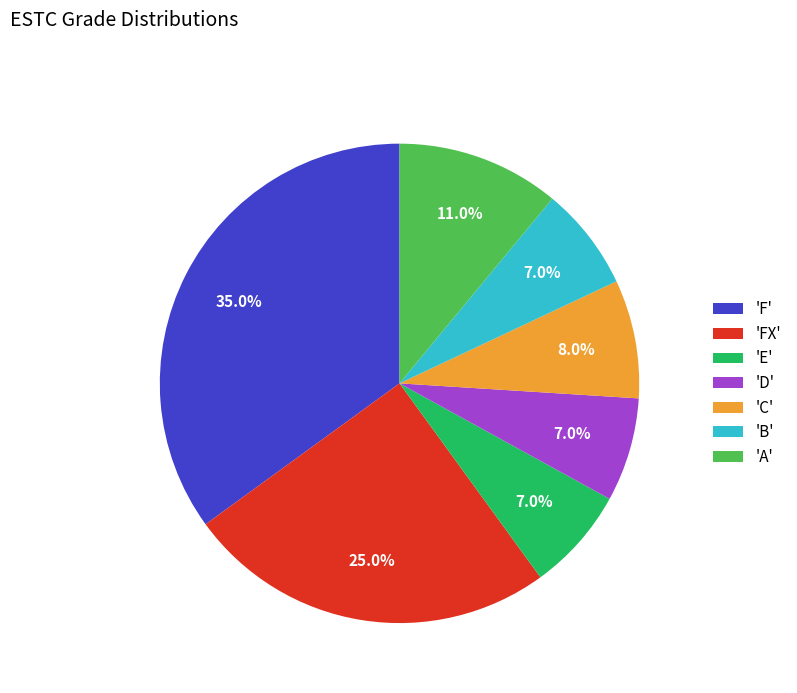

Is there any slice that represents more than half of the pie?

No